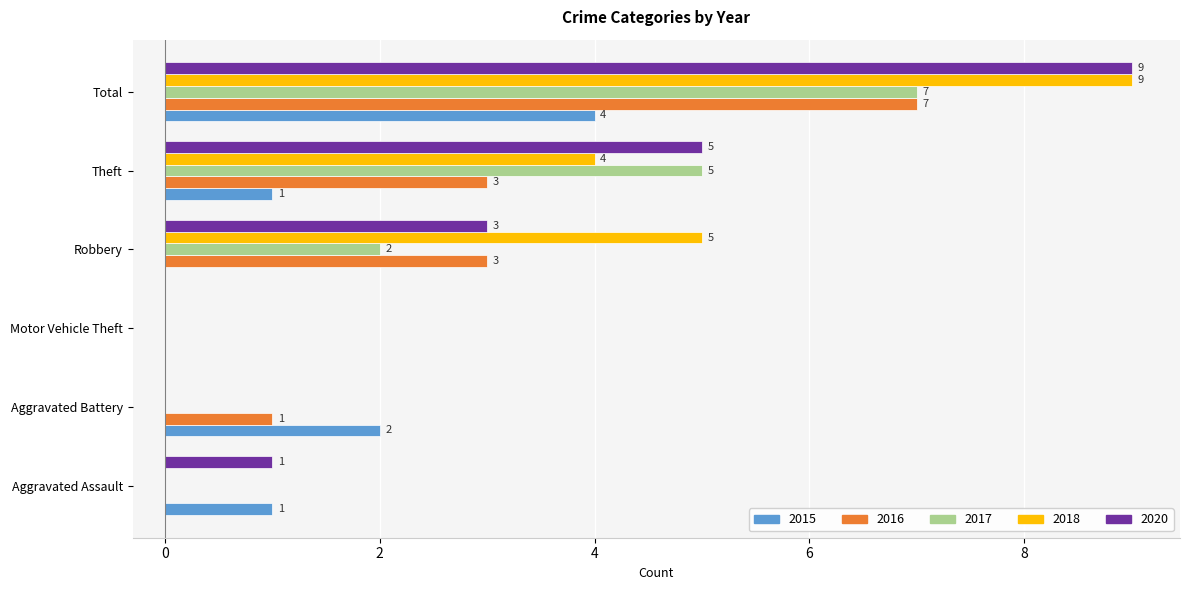

The 2018 series shows 0 at Motor Vehicle Theft. True or false?

True